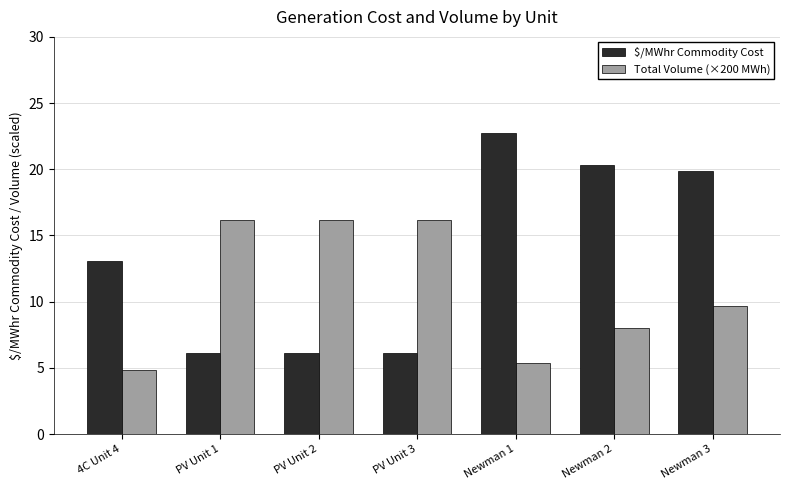

What are all the series names shown in the legend?

$/MWhr Commodity Cost, Total Volume (×200 MWh)